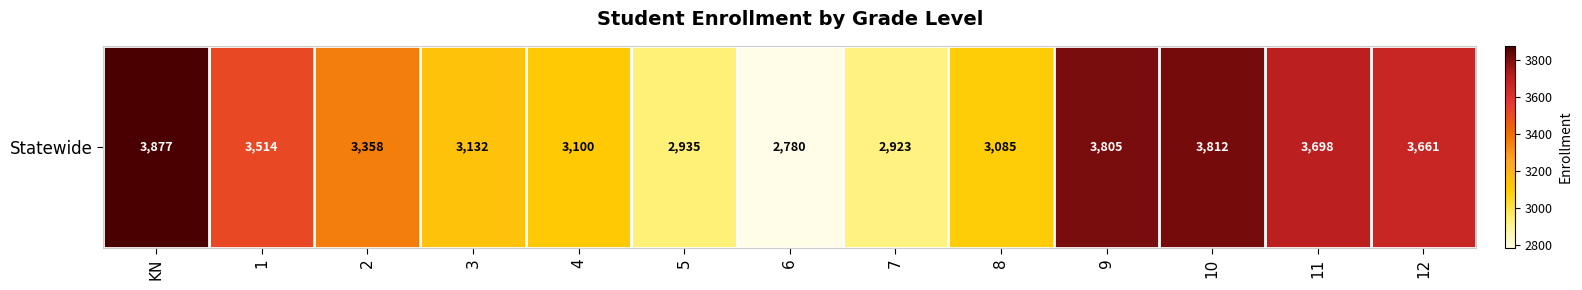

Which label corresponds to the largest value in the chart?

KN